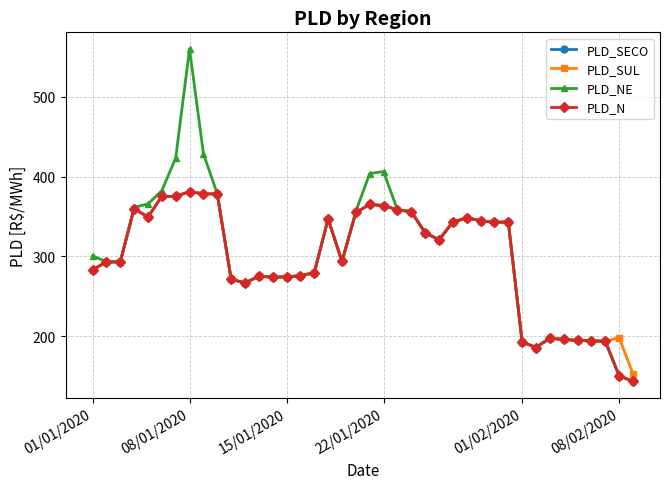

What are all the series names shown in the legend?

PLD_SECO, PLD_SUL, PLD_NE, PLD_N